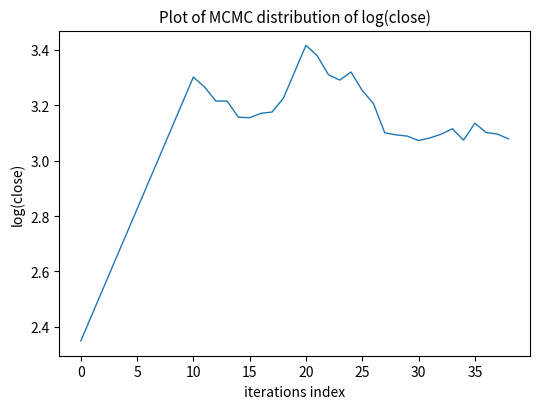

What is the difference between the maximum and minimum values?

1.1